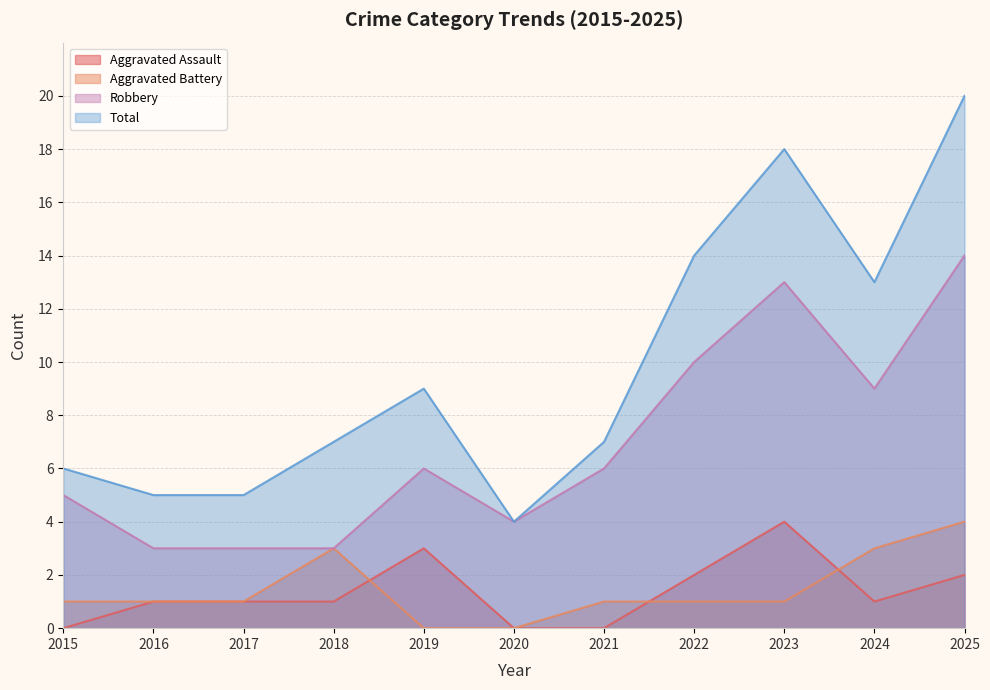

True or false: Robbery and Aggravated Assault cross at least once.

False